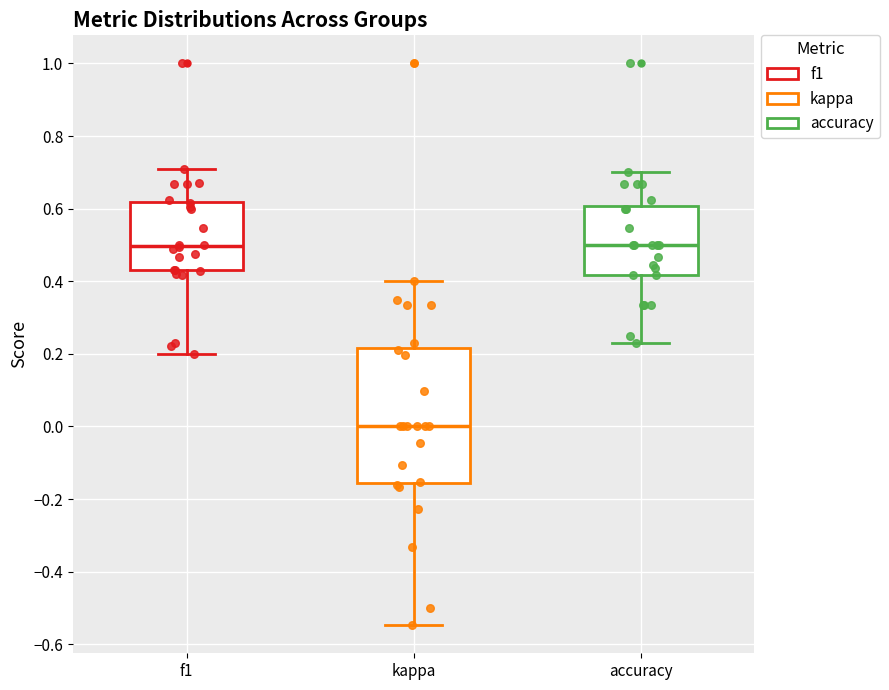

Comparing the boxes themselves (not the whiskers), which one is the tallest?

kappa